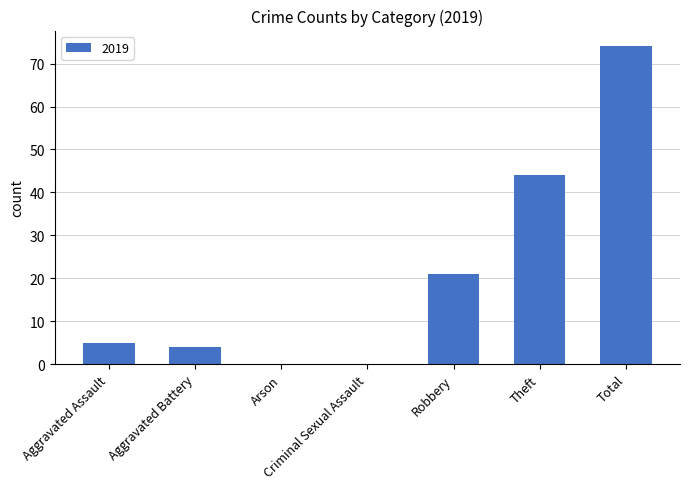

How many categories are shown in the chart?

7